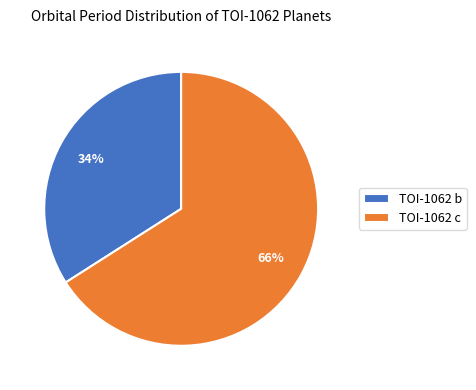

To the nearest percent, what percentage of the pie is TOI-1062 c?

66%